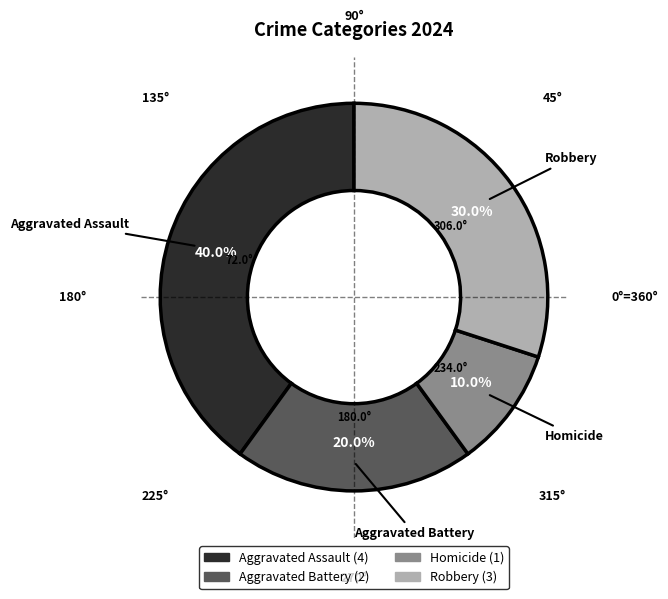

To the nearest percent, what is the difference between the largest and smallest slice percentages?

30%